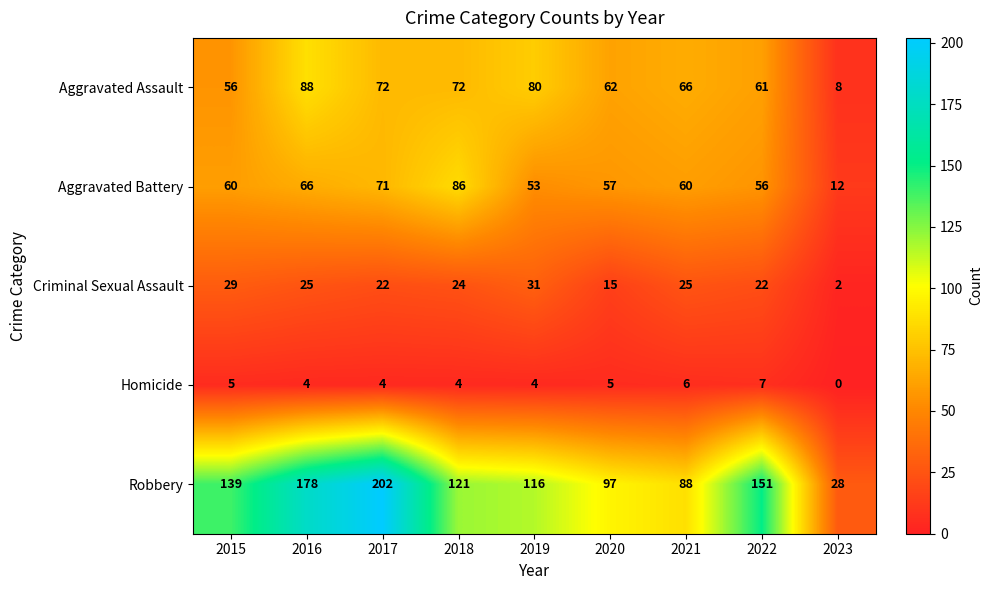

Which series has the largest total across all categories?

Robbery